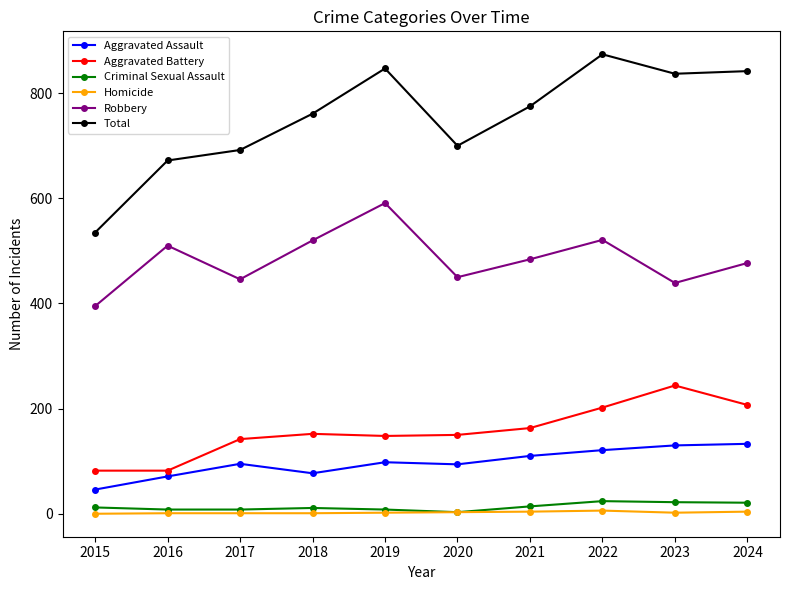

True or false: Total and Robbery cross at least once.

False